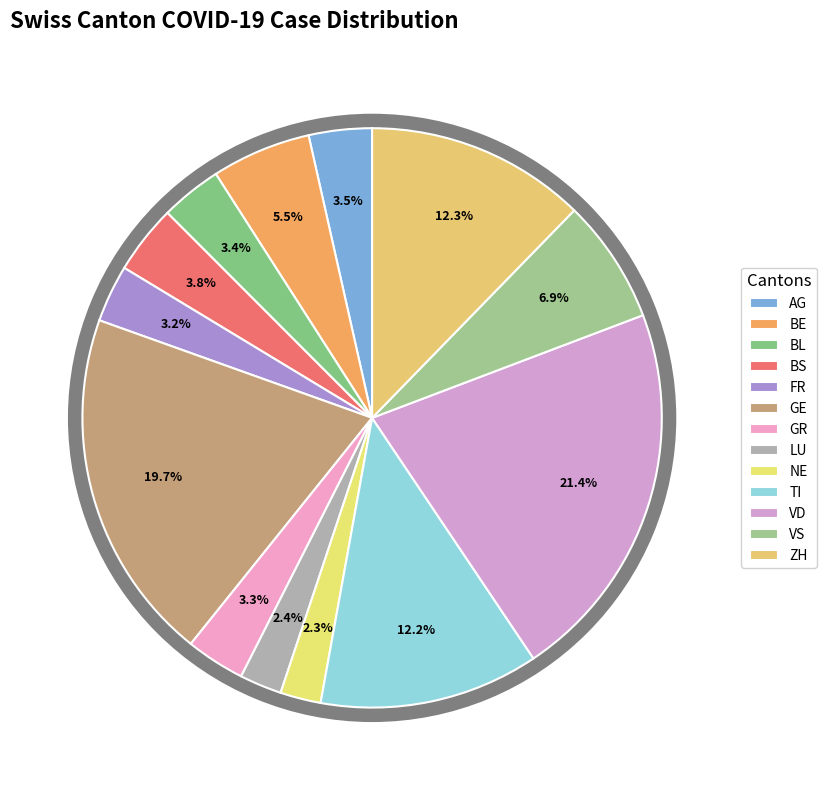

Rank the categories by value from highest to lowest.

VD, GE, ZH, TI, VS, BE, BS, AG, BL, GR, FR, LU, NE